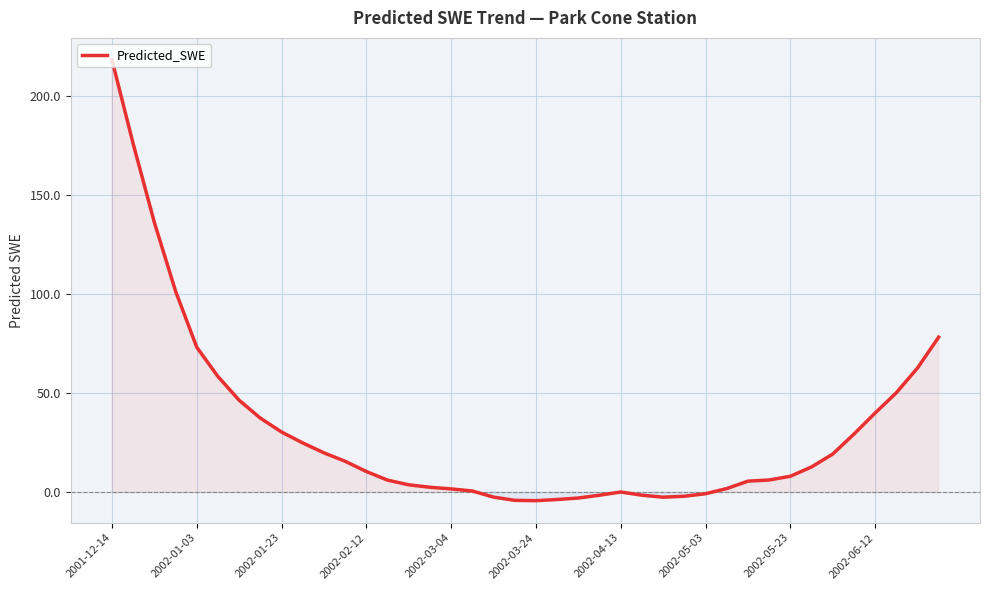

What is the greatest value displayed?

218.1